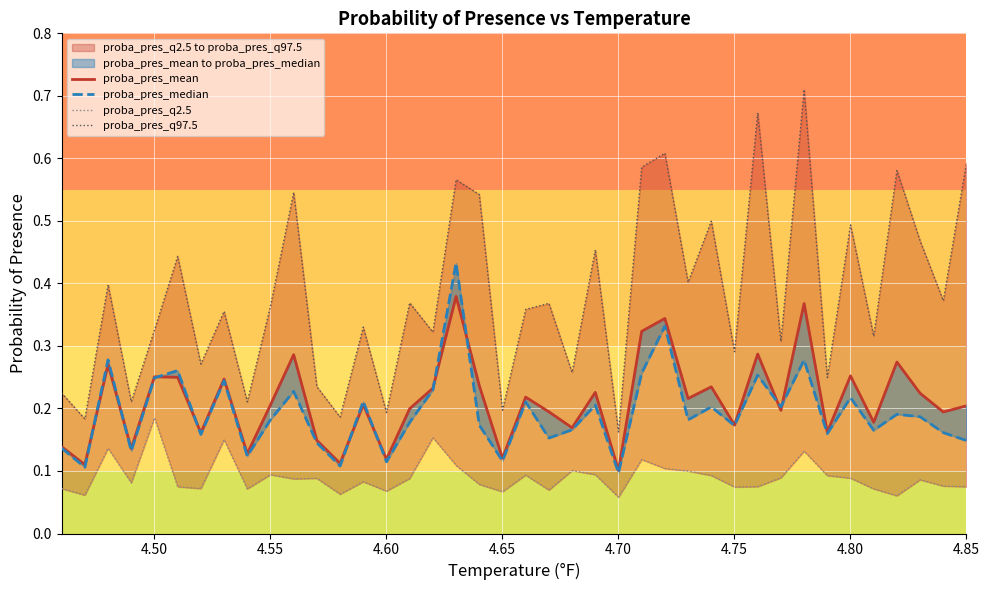

What is the maximum value shown in the chart?

0.7